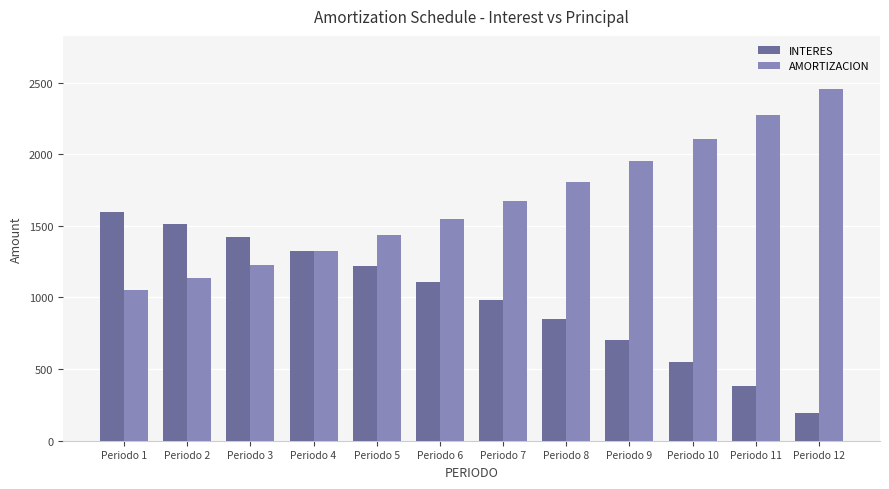

At which label is AMORTIZACION closest to 1755?

Periodo 8